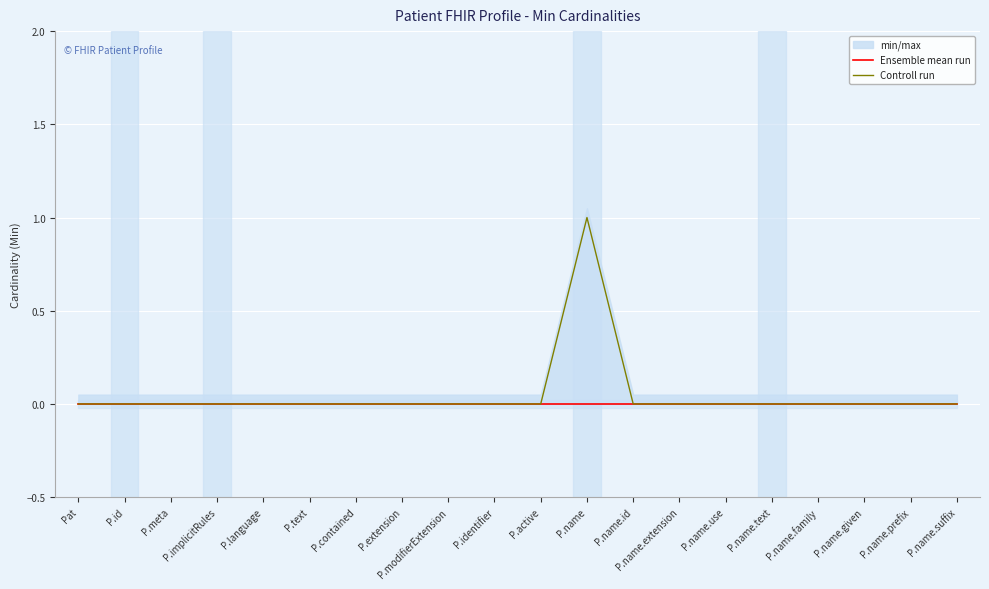

True or false: Controll run and Ensemble mean run cross at least once.

False